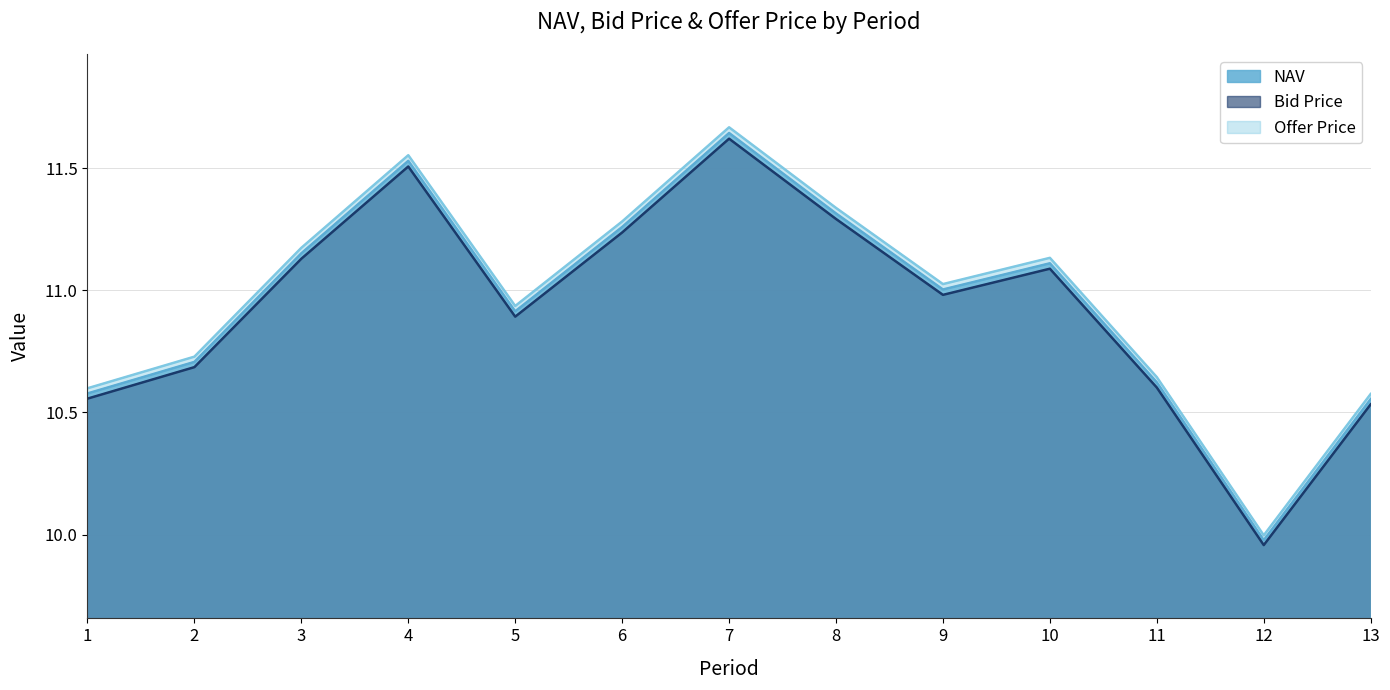

How many lines are shown in the chart?

3